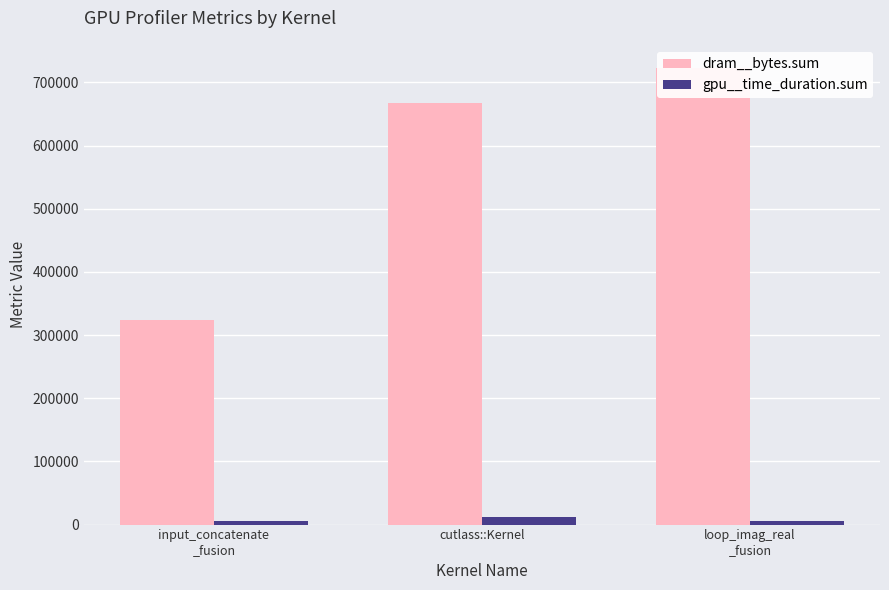

Reading left to right, transcribe all the data shown in this chart.

dram__bytes.sum: 323200	667008	723328
gpu__time_duration.sum: 5152	12000	5696